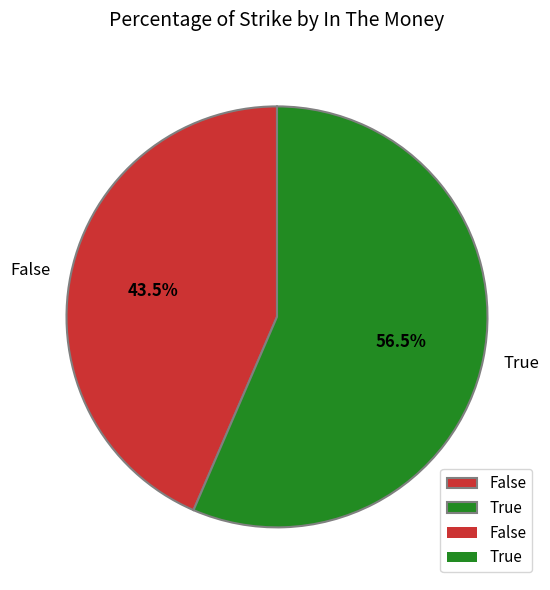

Rank the categories by value from lowest to highest.

False, True